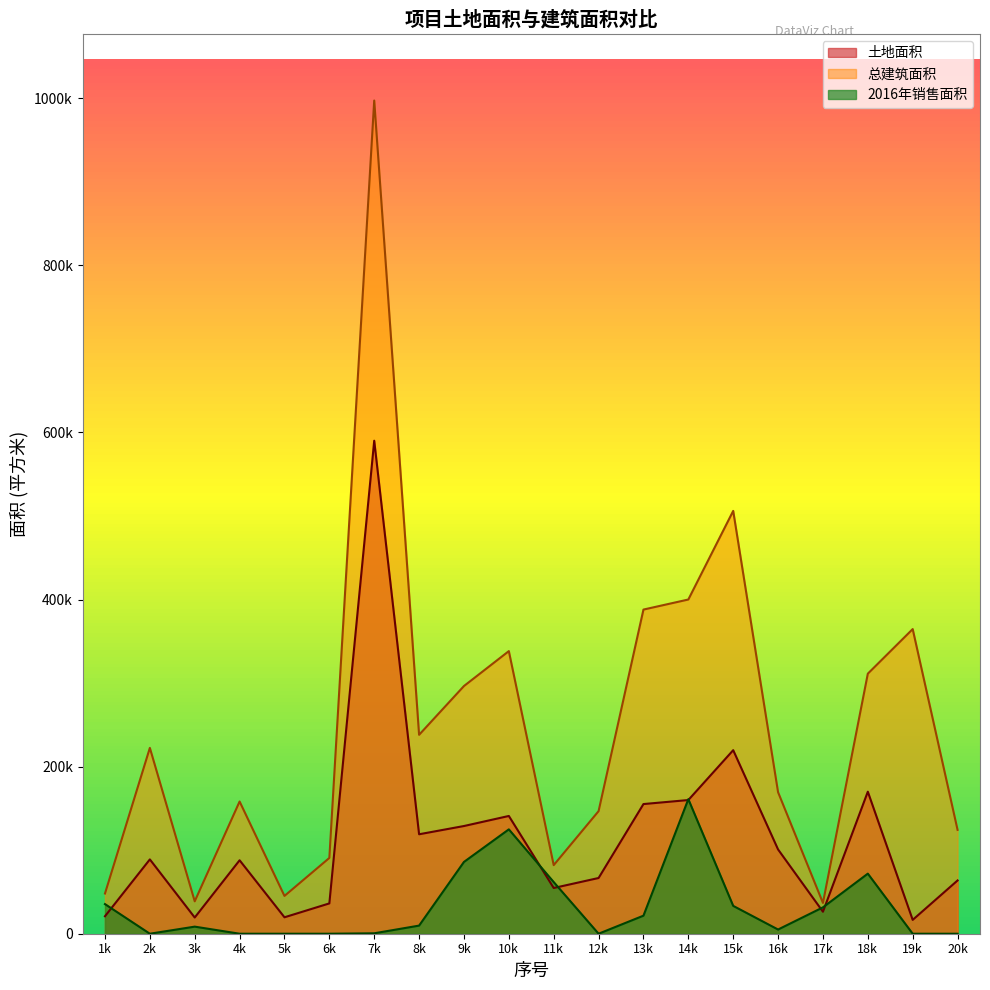

Rank the series by their maximum value, from highest to lowest.

总建筑面积, 土地面积, 2016年销售面积